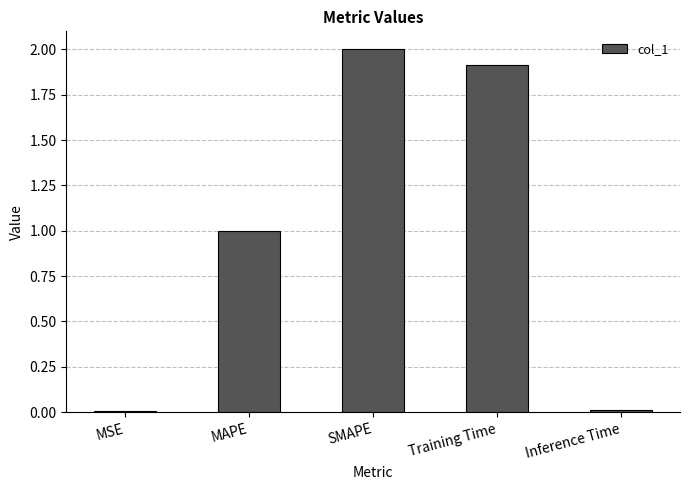

Between MAPE and Inference Time, which is larger?

MAPE